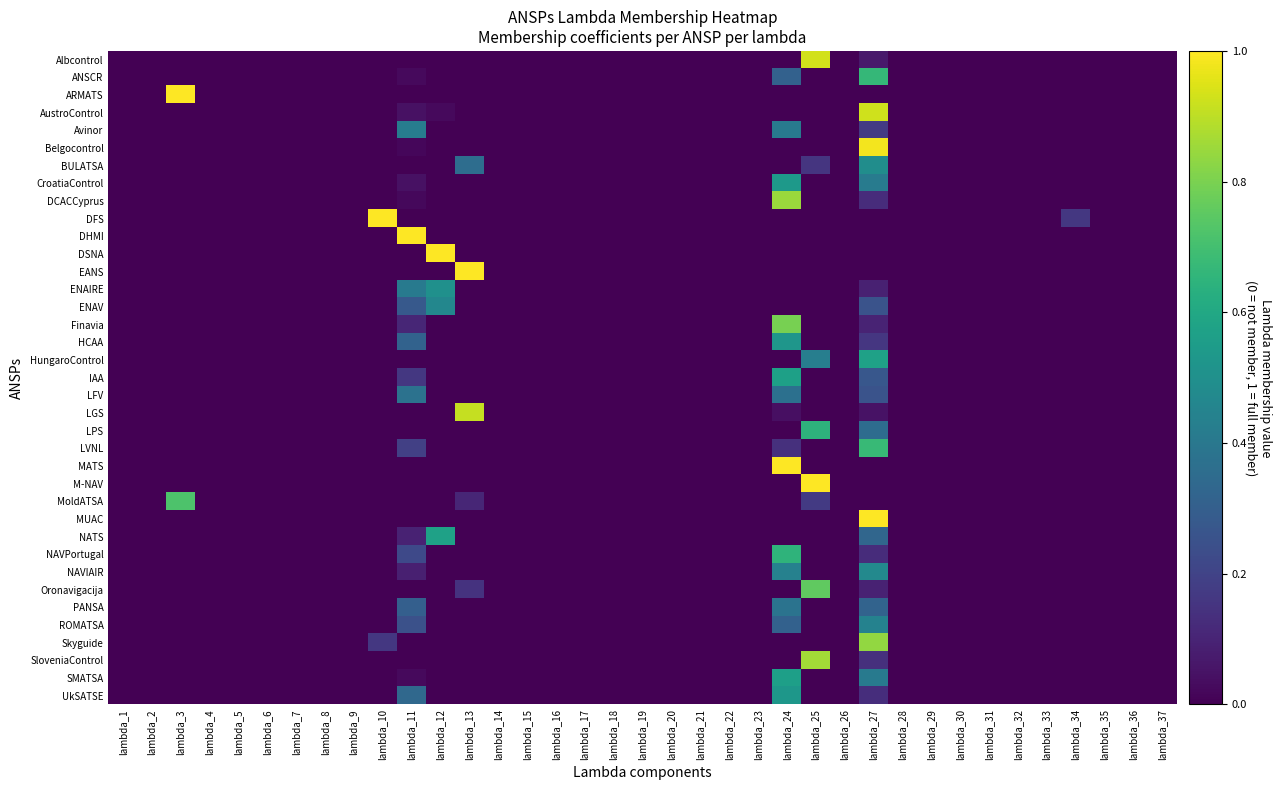

Reading left to right, extract all data points from this chart.

Albcontrol: lambda_1=0.0	lambda_2=0.0	lambda_3=0.0	lambda_4=0.0	lambda_5=0.0	lambda_6=0.0	lambda_7=0.0	lambda_8=0.0	lambda_9=0.0	lambda_10=0.0	lambda_11=0.0	lambda_12=0.0	lambda_13=0.0	lambda_14=0.0	lambda_15=0.0	lambda_16=0.0	lambda_17=0.0	lambda_18=0.0	lambda_19=0.0	lambda_20=0.0	lambda_21=0.0	lambda_22=0.0	lambda_23=0.0	lambda_24=0.0	lambda_25=0.9	lambda_26=0.0	lambda_27=0.1	lambda_28=0.0	lambda_29=0.0	lambda_30=0.0	lambda_31=0.0	lambda_32=0.0	lambda_33=0.0	lambda_34=0.0	lambda_35=0.0	lambda_36=0.0	lambda_37=0.0
ANSCR: lambda_1=0.0	lambda_2=0.0	lambda_3=0.0	lambda_4=0.0	lambda_5=0.0	lambda_6=0.0	lambda_7=0.0	lambda_8=0.0	lambda_9=0.0	lambda_10=0.0	lambda_11=0.0	lambda_12=0.0	lambda_13=0.0	lambda_14=0.0	lambda_15=0.0	lambda_16=0.0	lambda_17=0.0	lambda_18=0.0	lambda_19=0.0	lambda_20=0.0	lambda_21=0.0	lambda_22=0.0	lambda_23=0.0	lambda_24=0.3	lambda_25=0.0	lambda_26=0.0	lambda_27=0.7	lambda_28=0.0	lambda_29=0.0	lambda_30=0.0	lambda_31=0.0	lambda_32=0.0	lambda_33=0.0	lambda_34=0.0	lambda_35=0.0	lambda_36=0.0	lambda_37=0.0
ARMATS: lambda_1=0.0	lambda_2=0.0	lambda_3=1.0	lambda_4=0.0	lambda_5=0.0	lambda_6=0.0	lambda_7=0.0	lambda_8=0.0	lambda_9=0.0	lambda_10=0.0	lambda_11=0.0	lambda_12=0.0	lambda_13=0.0	lambda_14=0.0	lambda_15=0.0	lambda_16=0.0	lambda_17=0.0	lambda_18=0.0	lambda_19=0.0	lambda_20=0.0	lambda_21=0.0	lambda_22=0.0	lambda_23=0.0	lambda_24=0.0	lambda_25=0.0	lambda_26=0.0	lambda_27=0.0	lambda_28=0.0	lambda_29=0.0	lambda_30=0.0	lambda_31=0.0	lambda_32=0.0	lambda_33=0.0	lambda_34=0.0	lambda_35=0.0	lambda_36=0.0	lambda_37=0.0
AustroControl: lambda_1=0.0	lambda_2=0.0	lambda_3=0.0	lambda_4=0.0	lambda_5=0.0	lambda_6=0.0	lambda_7=0.0	lambda_8=0.0	lambda_9=0.0	lambda_10=0.0	lambda_11=0.0	lambda_12=0.0	lambda_13=0.0	lambda_14=0.0	lambda_15=0.0	lambda_16=0.0	lambda_17=0.0	lambda_18=0.0	lambda_19=0.0	lambda_20=0.0	lambda_21=0.0	lambda_22=0.0	lambda_23=0.0	lambda_24=0.0	lambda_25=0.0	lambda_26=0.0	lambda_27=0.9	lambda_28=0.0	lambda_29=0.0	lambda_30=0.0	lambda_31=0.0	lambda_32=0.0	lambda_33=0.0	lambda_34=0.0	lambda_35=0.0	lambda_36=0.0	lambda_37=0.0
Avinor: lambda_1=0.0	lambda_2=0.0	lambda_3=0.0	lambda_4=0.0	lambda_5=0.0	lambda_6=0.0	lambda_7=0.0	lambda_8=0.0	lambda_9=0.0	lambda_10=0.0	lambda_11=0.4	lambda_12=0.0	lambda_13=0.0	lambda_14=0.0	lambda_15=0.0	lambda_16=0.0	lambda_17=0.0	lambda_18=0.0	lambda_19=0.0	lambda_20=0.0	lambda_21=0.0	lambda_22=0.0	lambda_23=0.0	lambda_24=0.4	lambda_25=0.0	lambda_26=0.0	lambda_27=0.2	lambda_28=0.0	lambda_29=0.0	lambda_30=0.0	lambda_31=0.0	lambda_32=0.0	lambda_33=0.0	lambda_34=0.0	lambda_35=0.0	lambda_36=0.0	lambda_37=0.0
Belgocontrol: lambda_1=0.0	lambda_2=0.0	lambda_3=0.0	lambda_4=0.0	lambda_5=0.0	lambda_6=0.0	lambda_7=0.0	lambda_8=0.0	lambda_9=0.0	lambda_10=0.0	lambda_11=0.0	lambda_12=0.0	lambda_13=0.0	lambda_14=0.0	lambda_15=0.0	lambda_16=0.0	lambda_17=0.0	lambda_18=0.0	lambda_19=0.0	lambda_20=0.0	lambda_21=0.0	lambda_22=0.0	lambda_23=0.0	lambda_24=0.0	lambda_25=0.0	lambda_26=0.0	lambda_27=1.0	lambda_28=0.0	lambda_29=0.0	lambda_30=0.0	lambda_31=0.0	lambda_32=0.0	lambda_33=0.0	lambda_34=0.0	lambda_35=0.0	lambda_36=0.0	lambda_37=0.0
BULATSA: lambda_1=0.0	lambda_2=0.0	lambda_3=0.0	lambda_4=0.0	lambda_5=0.0	lambda_6=0.0	lambda_7=0.0	lambda_8=0.0	lambda_9=0.0	lambda_10=0.0	lambda_11=0.0	lambda_12=0.0	lambda_13=0.4	lambda_14=0.0	lambda_15=0.0	lambda_16=0.0	lambda_17=0.0	lambda_18=0.0	lambda_19=0.0	lambda_20=0.0	lambda_21=0.0	lambda_22=0.0	lambda_23=0.0	lambda_24=0.0	lambda_25=0.2	lambda_26=0.0	lambda_27=0.5	lambda_28=0.0	lambda_29=0.0	lambda_30=0.0	lambda_31=0.0	lambda_32=0.0	lambda_33=0.0	lambda_34=0.0	lambda_35=0.0	lambda_36=0.0	lambda_37=0.0
CroatiaControl: lambda_1=0.0	lambda_2=0.0	lambda_3=0.0	lambda_4=0.0	lambda_5=0.0	lambda_6=0.0	lambda_7=0.0	lambda_8=0.0	lambda_9=0.0	lambda_10=0.0	lambda_11=0.0	lambda_12=0.0	lambda_13=0.0	lambda_14=0.0	lambda_15=0.0	lambda_16=0.0	lambda_17=0.0	lambda_18=0.0	lambda_19=0.0	lambda_20=0.0	lambda_21=0.0	lambda_22=0.0	lambda_23=0.0	lambda_24=0.5	lambda_25=0.0	lambda_26=0.0	lambda_27=0.4	lambda_28=0.0	lambda_29=0.0	lambda_30=0.0	lambda_31=0.0	lambda_32=0.0	lambda_33=0.0	lambda_34=0.0	lambda_35=0.0	lambda_36=0.0	lambda_37=0.0
DCACCyprus: lambda_1=0.0	lambda_2=0.0	lambda_3=0.0	lambda_4=0.0	lambda_5=0.0	lambda_6=0.0	lambda_7=0.0	lambda_8=0.0	lambda_9=0.0	lambda_10=0.0	lambda_11=0.0	lambda_12=0.0	lambda_13=0.0	lambda_14=0.0	lambda_15=0.0	lambda_16=0.0	lambda_17=0.0	lambda_18=0.0	lambda_19=0.0	lambda_20=0.0	lambda_21=0.0	lambda_22=0.0	lambda_23=0.0	lambda_24=0.9	lambda_25=0.0	lambda_26=0.0	lambda_27=0.1	lambda_28=0.0	lambda_29=0.0	lambda_30=0.0	lambda_31=0.0	lambda_32=0.0	lambda_33=0.0	lambda_34=0.0	lambda_35=0.0	lambda_36=0.0	lambda_37=0.0
DFS: lambda_1=0.0	lambda_2=0.0	lambda_3=0.0	lambda_4=0.0	lambda_5=0.0	lambda_6=0.0	lambda_7=0.0	lambda_8=0.0	lambda_9=0.0	lambda_10=1.0	lambda_11=0.0	lambda_12=0.0	lambda_13=0.0	lambda_14=0.0	lambda_15=0.0	lambda_16=0.0	lambda_17=0.0	lambda_18=0.0	lambda_19=0.0	lambda_20=0.0	lambda_21=0.0	lambda_22=0.0	lambda_23=0.0	lambda_24=0.0	lambda_25=0.0	lambda_26=0.0	lambda_27=0.0	lambda_28=0.0	lambda_29=0.0	lambda_30=0.0	lambda_31=0.0	lambda_32=0.0	lambda_33=0.0	lambda_34=0.2	lambda_35=0.0	lambda_36=0.0	lambda_37=0.0
DHMI: lambda_1=0.0	lambda_2=0.0	lambda_3=0.0	lambda_4=0.0	lambda_5=0.0	lambda_6=0.0	lambda_7=0.0	lambda_8=0.0	lambda_9=0.0	lambda_10=0.0	lambda_11=1.0	lambda_12=0.0	lambda_13=0.0	lambda_14=0.0	lambda_15=0.0	lambda_16=0.0	lambda_17=0.0	lambda_18=0.0	lambda_19=0.0	lambda_20=0.0	lambda_21=0.0	lambda_22=0.0	lambda_23=0.0	lambda_24=0.0	lambda_25=0.0	lambda_26=0.0	lambda_27=0.0	lambda_28=0.0	lambda_29=0.0	lambda_30=0.0	lambda_31=0.0	lambda_32=0.0	lambda_33=0.0	lambda_34=0.0	lambda_35=0.0	lambda_36=0.0	lambda_37=0.0
DSNA: lambda_1=0.0	lambda_2=0.0	lambda_3=0.0	lambda_4=0.0	lambda_5=0.0	lambda_6=0.0	lambda_7=0.0	lambda_8=0.0	lambda_9=0.0	lambda_10=0.0	lambda_11=0.0	lambda_12=1.0	lambda_13=0.0	lambda_14=0.0	lambda_15=0.0	lambda_16=0.0	lambda_17=0.0	lambda_18=0.0	lambda_19=0.0	lambda_20=0.0	lambda_21=0.0	lambda_22=0.0	lambda_23=0.0	lambda_24=0.0	lambda_25=0.0	lambda_26=0.0	lambda_27=0.0	lambda_28=0.0	lambda_29=0.0	lambda_30=0.0	lambda_31=0.0	lambda_32=0.0	lambda_33=0.0	lambda_34=0.0	lambda_35=0.0	lambda_36=0.0	lambda_37=0.0
EANS: lambda_1=0.0	lambda_2=0.0	lambda_3=0.0	lambda_4=0.0	lambda_5=0.0	lambda_6=0.0	lambda_7=0.0	lambda_8=0.0	lambda_9=0.0	lambda_10=0.0	lambda_11=0.0	lambda_12=0.0	lambda_13=1.0	lambda_14=0.0	lambda_15=0.0	lambda_16=0.0	lambda_17=0.0	lambda_18=0.0	lambda_19=0.0	lambda_20=0.0	lambda_21=0.0	lambda_22=0.0	lambda_23=0.0	lambda_24=0.0	lambda_25=0.0	lambda_26=0.0	lambda_27=0.0	lambda_28=0.0	lambda_29=0.0	lambda_30=0.0	lambda_31=0.0	lambda_32=0.0	lambda_33=0.0	lambda_34=0.0	lambda_35=0.0	lambda_36=0.0	lambda_37=0.0
ENAIRE: lambda_1=0.0	lambda_2=0.0	lambda_3=0.0	lambda_4=0.0	lambda_5=0.0	lambda_6=0.0	lambda_7=0.0	lambda_8=0.0	lambda_9=0.0	lambda_10=0.0	lambda_11=0.4	lambda_12=0.5	lambda_13=0.0	lambda_14=0.0	lambda_15=0.0	lambda_16=0.0	lambda_17=0.0	lambda_18=0.0	lambda_19=0.0	lambda_20=0.0	lambda_21=0.0	lambda_22=0.0	lambda_23=0.0	lambda_24=0.0	lambda_25=0.0	lambda_26=0.0	lambda_27=0.1	lambda_28=0.0	lambda_29=0.0	lambda_30=0.0	lambda_31=0.0	lambda_32=0.0	lambda_33=0.0	lambda_34=0.0	lambda_35=0.0	lambda_36=0.0	lambda_37=0.0
ENAV: lambda_1=0.0	lambda_2=0.0	lambda_3=0.0	lambda_4=0.0	lambda_5=0.0	lambda_6=0.0	lambda_7=0.0	lambda_8=0.0	lambda_9=0.0	lambda_10=0.0	lambda_11=0.3	lambda_12=0.5	lambda_13=0.0	lambda_14=0.0	lambda_15=0.0	lambda_16=0.0	lambda_17=0.0	lambda_18=0.0	lambda_19=0.0	lambda_20=0.0	lambda_21=0.0	lambda_22=0.0	lambda_23=0.0	lambda_24=0.0	lambda_25=0.0	lambda_26=0.0	lambda_27=0.3	lambda_28=0.0	lambda_29=0.0	lambda_30=0.0	lambda_31=0.0	lambda_32=0.0	lambda_33=0.0	lambda_34=0.0	lambda_35=0.0	lambda_36=0.0	lambda_37=0.0
Finavia: lambda_1=0.0	lambda_2=0.0	lambda_3=0.0	lambda_4=0.0	lambda_5=0.0	lambda_6=0.0	lambda_7=0.0	lambda_8=0.0	lambda_9=0.0	lambda_10=0.0	lambda_11=0.1	lambda_12=0.0	lambda_13=0.0	lambda_14=0.0	lambda_15=0.0	lambda_16=0.0	lambda_17=0.0	lambda_18=0.0	lambda_19=0.0	lambda_20=0.0	lambda_21=0.0	lambda_22=0.0	lambda_23=0.0	lambda_24=0.8	lambda_25=0.0	lambda_26=0.0	lambda_27=0.1	lambda_28=0.0	lambda_29=0.0	lambda_30=0.0	lambda_31=0.0	lambda_32=0.0	lambda_33=0.0	lambda_34=0.0	lambda_35=0.0	lambda_36=0.0	lambda_37=0.0
HCAA: lambda_1=0.0	lambda_2=0.0	lambda_3=0.0	lambda_4=0.0	lambda_5=0.0	lambda_6=0.0	lambda_7=0.0	lambda_8=0.0	lambda_9=0.0	lambda_10=0.0	lambda_11=0.3	lambda_12=0.0	lambda_13=0.0	lambda_14=0.0	lambda_15=0.0	lambda_16=0.0	lambda_17=0.0	lambda_18=0.0	lambda_19=0.0	lambda_20=0.0	lambda_21=0.0	lambda_22=0.0	lambda_23=0.0	lambda_24=0.5	lambda_25=0.0	lambda_26=0.0	lambda_27=0.2	lambda_28=0.0	lambda_29=0.0	lambda_30=0.0	lambda_31=0.0	lambda_32=0.0	lambda_33=0.0	lambda_34=0.0	lambda_35=0.0	lambda_36=0.0	lambda_37=0.0
HungaroControl: lambda_1=0.0	lambda_2=0.0	lambda_3=0.0	lambda_4=0.0	lambda_5=0.0	lambda_6=0.0	lambda_7=0.0	lambda_8=0.0	lambda_9=0.0	lambda_10=0.0	lambda_11=0.0	lambda_12=0.0	lambda_13=0.0	lambda_14=0.0	lambda_15=0.0	lambda_16=0.0	lambda_17=0.0	lambda_18=0.0	lambda_19=0.0	lambda_20=0.0	lambda_21=0.0	lambda_22=0.0	lambda_23=0.0	lambda_24=0.0	lambda_25=0.4	lambda_26=0.0	lambda_27=0.6	lambda_28=0.0	lambda_29=0.0	lambda_30=0.0	lambda_31=0.0	lambda_32=0.0	lambda_33=0.0	lambda_34=0.0	lambda_35=0.0	lambda_36=0.0	lambda_37=0.0
IAA: lambda_1=0.0	lambda_2=0.0	lambda_3=0.0	lambda_4=0.0	lambda_5=0.0	lambda_6=0.0	lambda_7=0.0	lambda_8=0.0	lambda_9=0.0	lambda_10=0.0	lambda_11=0.2	lambda_12=0.0	lambda_13=0.0	lambda_14=0.0	lambda_15=0.0	lambda_16=0.0	lambda_17=0.0	lambda_18=0.0	lambda_19=0.0	lambda_20=0.0	lambda_21=0.0	lambda_22=0.0	lambda_23=0.0	lambda_24=0.6	lambda_25=0.0	lambda_26=0.0	lambda_27=0.3	lambda_28=0.0	lambda_29=0.0	lambda_30=0.0	lambda_31=0.0	lambda_32=0.0	lambda_33=0.0	lambda_34=0.0	lambda_35=0.0	lambda_36=0.0	lambda_37=0.0
LFV: lambda_1=0.0	lambda_2=0.0	lambda_3=0.0	lambda_4=0.0	lambda_5=0.0	lambda_6=0.0	lambda_7=0.0	lambda_8=0.0	lambda_9=0.0	lambda_10=0.0	lambda_11=0.4	lambda_12=0.0	lambda_13=0.0	lambda_14=0.0	lambda_15=0.0	lambda_16=0.0	lambda_17=0.0	lambda_18=0.0	lambda_19=0.0	lambda_20=0.0	lambda_21=0.0	lambda_22=0.0	lambda_23=0.0	lambda_24=0.4	lambda_25=0.0	lambda_26=0.0	lambda_27=0.3	lambda_28=0.0	lambda_29=0.0	lambda_30=0.0	lambda_31=0.0	lambda_32=0.0	lambda_33=0.0	lambda_34=0.0	lambda_35=0.0	lambda_36=0.0	lambda_37=0.0
LGS: lambda_1=0.0	lambda_2=0.0	lambda_3=0.0	lambda_4=0.0	lambda_5=0.0	lambda_6=0.0	lambda_7=0.0	lambda_8=0.0	lambda_9=0.0	lambda_10=0.0	lambda_11=0.0	lambda_12=0.0	lambda_13=0.9	lambda_14=0.0	lambda_15=0.0	lambda_16=0.0	lambda_17=0.0	lambda_18=0.0	lambda_19=0.0	lambda_20=0.0	lambda_21=0.0	lambda_22=0.0	lambda_23=0.0	lambda_24=0.0	lambda_25=0.0	lambda_26=0.0	lambda_27=0.0	lambda_28=0.0	lambda_29=0.0	lambda_30=0.0	lambda_31=0.0	lambda_32=0.0	lambda_33=0.0	lambda_34=0.0	lambda_35=0.0	lambda_36=0.0	lambda_37=0.0
LPS: lambda_1=0.0	lambda_2=0.0	lambda_3=0.0	lambda_4=0.0	lambda_5=0.0	lambda_6=0.0	lambda_7=0.0	lambda_8=0.0	lambda_9=0.0	lambda_10=0.0	lambda_11=0.0	lambda_12=0.0	lambda_13=0.0	lambda_14=0.0	lambda_15=0.0	lambda_16=0.0	lambda_17=0.0	lambda_18=0.0	lambda_19=0.0	lambda_20=0.0	lambda_21=0.0	lambda_22=0.0	lambda_23=0.0	lambda_24=0.0	lambda_25=0.6	lambda_26=0.0	lambda_27=0.4	lambda_28=0.0	lambda_29=0.0	lambda_30=0.0	lambda_31=0.0	lambda_32=0.0	lambda_33=0.0	lambda_34=0.0	lambda_35=0.0	lambda_36=0.0	lambda_37=0.0
LVNL: lambda_1=0.0	lambda_2=0.0	lambda_3=0.0	lambda_4=0.0	lambda_5=0.0	lambda_6=0.0	lambda_7=0.0	lambda_8=0.0	lambda_9=0.0	lambda_10=0.0	lambda_11=0.2	lambda_12=0.0	lambda_13=0.0	lambda_14=0.0	lambda_15=0.0	lambda_16=0.0	lambda_17=0.0	lambda_18=0.0	lambda_19=0.0	lambda_20=0.0	lambda_21=0.0	lambda_22=0.0	lambda_23=0.0	lambda_24=0.1	lambda_25=0.0	lambda_26=0.0	lambda_27=0.7	lambda_28=0.0	lambda_29=0.0	lambda_30=0.0	lambda_31=0.0	lambda_32=0.0	lambda_33=0.0	lambda_34=0.0	lambda_35=0.0	lambda_36=0.0	lambda_37=0.0
MATS: lambda_1=0.0	lambda_2=0.0	lambda_3=0.0	lambda_4=0.0	lambda_5=0.0	lambda_6=0.0	lambda_7=0.0	lambda_8=0.0	lambda_9=0.0	lambda_10=0.0	lambda_11=0.0	lambda_12=0.0	lambda_13=0.0	lambda_14=0.0	lambda_15=0.0	lambda_16=0.0	lambda_17=0.0	lambda_18=0.0	lambda_19=0.0	lambda_20=0.0	lambda_21=0.0	lambda_22=0.0	lambda_23=0.0	lambda_24=1.0	lambda_25=0.0	lambda_26=0.0	lambda_27=0.0	lambda_28=0.0	lambda_29=0.0	lambda_30=0.0	lambda_31=0.0	lambda_32=0.0	lambda_33=0.0	lambda_34=0.0	lambda_35=0.0	lambda_36=0.0	lambda_37=0.0
M-NAV: lambda_1=0.0	lambda_2=0.0	lambda_3=0.0	lambda_4=0.0	lambda_5=0.0	lambda_6=0.0	lambda_7=0.0	lambda_8=0.0	lambda_9=0.0	lambda_10=0.0	lambda_11=0.0	lambda_12=0.0	lambda_13=0.0	lambda_14=0.0	lambda_15=0.0	lambda_16=0.0	lambda_17=0.0	lambda_18=0.0	lambda_19=0.0	lambda_20=0.0	lambda_21=0.0	lambda_22=0.0	lambda_23=0.0	lambda_24=0.0	lambda_25=1.0	lambda_26=0.0	lambda_27=0.0	lambda_28=0.0	lambda_29=0.0	lambda_30=0.0	lambda_31=0.0	lambda_32=0.0	lambda_33=0.0	lambda_34=0.0	lambda_35=0.0	lambda_36=0.0	lambda_37=0.0
MoldATSA: lambda_1=0.0	lambda_2=0.0	lambda_3=0.7	lambda_4=0.0	lambda_5=0.0	lambda_6=0.0	lambda_7=0.0	lambda_8=0.0	lambda_9=0.0	lambda_10=0.0	lambda_11=0.0	lambda_12=0.0	lambda_13=0.1	lambda_14=0.0	lambda_15=0.0	lambda_16=0.0	lambda_17=0.0	lambda_18=0.0	lambda_19=0.0	lambda_20=0.0	lambda_21=0.0	lambda_22=0.0	lambda_23=0.0	lambda_24=0.0	lambda_25=0.2	lambda_26=0.0	lambda_27=0.0	lambda_28=0.0	lambda_29=0.0	lambda_30=0.0	lambda_31=0.0	lambda_32=0.0	lambda_33=0.0	lambda_34=0.0	lambda_35=0.0	lambda_36=0.0	lambda_37=0.0
MUAC: lambda_1=0.0	lambda_2=0.0	lambda_3=0.0	lambda_4=0.0	lambda_5=0.0	lambda_6=0.0	lambda_7=0.0	lambda_8=0.0	lambda_9=0.0	lambda_10=0.0	lambda_11=0.0	lambda_12=0.0	lambda_13=0.0	lambda_14=0.0	lambda_15=0.0	lambda_16=0.0	lambda_17=0.0	lambda_18=0.0	lambda_19=0.0	lambda_20=0.0	lambda_21=0.0	lambda_22=0.0	lambda_23=0.0	lambda_24=0.0	lambda_25=0.0	lambda_26=0.0	lambda_27=1.0	lambda_28=0.0	lambda_29=0.0	lambda_30=0.0	lambda_31=0.0	lambda_32=0.0	lambda_33=0.0	lambda_34=0.0	lambda_35=0.0	lambda_36=0.0	lambda_37=0.0
NATS: lambda_1=0.0	lambda_2=0.0	lambda_3=0.0	lambda_4=0.0	lambda_5=0.0	lambda_6=0.0	lambda_7=0.0	lambda_8=0.0	lambda_9=0.0	lambda_10=0.0	lambda_11=0.1	lambda_12=0.6	lambda_13=0.0	lambda_14=0.0	lambda_15=0.0	lambda_16=0.0	lambda_17=0.0	lambda_18=0.0	lambda_19=0.0	lambda_20=0.0	lambda_21=0.0	lambda_22=0.0	lambda_23=0.0	lambda_24=0.0	lambda_25=0.0	lambda_26=0.0	lambda_27=0.3	lambda_28=0.0	lambda_29=0.0	lambda_30=0.0	lambda_31=0.0	lambda_32=0.0	lambda_33=0.0	lambda_34=0.0	lambda_35=0.0	lambda_36=0.0	lambda_37=0.0
NAVPortugal: lambda_1=0.0	lambda_2=0.0	lambda_3=0.0	lambda_4=0.0	lambda_5=0.0	lambda_6=0.0	lambda_7=0.0	lambda_8=0.0	lambda_9=0.0	lambda_10=0.0	lambda_11=0.2	lambda_12=0.0	lambda_13=0.0	lambda_14=0.0	lambda_15=0.0	lambda_16=0.0	lambda_17=0.0	lambda_18=0.0	lambda_19=0.0	lambda_20=0.0	lambda_21=0.0	lambda_22=0.0	lambda_23=0.0	lambda_24=0.7	lambda_25=0.0	lambda_26=0.0	lambda_27=0.1	lambda_28=0.0	lambda_29=0.0	lambda_30=0.0	lambda_31=0.0	lambda_32=0.0	lambda_33=0.0	lambda_34=0.0	lambda_35=0.0	lambda_36=0.0	lambda_37=0.0
NAVIAIR: lambda_1=0.0	lambda_2=0.0	lambda_3=0.0	lambda_4=0.0	lambda_5=0.0	lambda_6=0.0	lambda_7=0.0	lambda_8=0.0	lambda_9=0.0	lambda_10=0.0	lambda_11=0.1	lambda_12=0.0	lambda_13=0.0	lambda_14=0.0	lambda_15=0.0	lambda_16=0.0	lambda_17=0.0	lambda_18=0.0	lambda_19=0.0	lambda_20=0.0	lambda_21=0.0	lambda_22=0.0	lambda_23=0.0	lambda_24=0.4	lambda_25=0.0	lambda_26=0.0	lambda_27=0.5	lambda_28=0.0	lambda_29=0.0	lambda_30=0.0	lambda_31=0.0	lambda_32=0.0	lambda_33=0.0	lambda_34=0.0	lambda_35=0.0	lambda_36=0.0	lambda_37=0.0
Oronavigacija: lambda_1=0.0	lambda_2=0.0	lambda_3=0.0	lambda_4=0.0	lambda_5=0.0	lambda_6=0.0	lambda_7=0.0	lambda_8=0.0	lambda_9=0.0	lambda_10=0.0	lambda_11=0.0	lambda_12=0.0	lambda_13=0.1	lambda_14=0.0	lambda_15=0.0	lambda_16=0.0	lambda_17=0.0	lambda_18=0.0	lambda_19=0.0	lambda_20=0.0	lambda_21=0.0	lambda_22=0.0	lambda_23=0.0	lambda_24=0.0	lambda_25=0.8	lambda_26=0.0	lambda_27=0.1	lambda_28=0.0	lambda_29=0.0	lambda_30=0.0	lambda_31=0.0	lambda_32=0.0	lambda_33=0.0	lambda_34=0.0	lambda_35=0.0	lambda_36=0.0	lambda_37=0.0
PANSA: lambda_1=0.0	lambda_2=0.0	lambda_3=0.0	lambda_4=0.0	lambda_5=0.0	lambda_6=0.0	lambda_7=0.0	lambda_8=0.0	lambda_9=0.0	lambda_10=0.0	lambda_11=0.3	lambda_12=0.0	lambda_13=0.0	lambda_14=0.0	lambda_15=0.0	lambda_16=0.0	lambda_17=0.0	lambda_18=0.0	lambda_19=0.0	lambda_20=0.0	lambda_21=0.0	lambda_22=0.0	lambda_23=0.0	lambda_24=0.4	lambda_25=0.0	lambda_26=0.0	lambda_27=0.3	lambda_28=0.0	lambda_29=0.0	lambda_30=0.0	lambda_31=0.0	lambda_32=0.0	lambda_33=0.0	lambda_34=0.0	lambda_35=0.0	lambda_36=0.0	lambda_37=0.0
ROMATSA: lambda_1=0.0	lambda_2=0.0	lambda_3=0.0	lambda_4=0.0	lambda_5=0.0	lambda_6=0.0	lambda_7=0.0	lambda_8=0.0	lambda_9=0.0	lambda_10=0.0	lambda_11=0.2	lambda_12=0.0	lambda_13=0.0	lambda_14=0.0	lambda_15=0.0	lambda_16=0.0	lambda_17=0.0	lambda_18=0.0	lambda_19=0.0	lambda_20=0.0	lambda_21=0.0	lambda_22=0.0	lambda_23=0.0	lambda_24=0.3	lambda_25=0.0	lambda_26=0.0	lambda_27=0.4	lambda_28=0.0	lambda_29=0.0	lambda_30=0.0	lambda_31=0.0	lambda_32=0.0	lambda_33=0.0	lambda_34=0.0	lambda_35=0.0	lambda_36=0.0	lambda_37=0.0
Skyguide: lambda_1=0.0	lambda_2=0.0	lambda_3=0.0	lambda_4=0.0	lambda_5=0.0	lambda_6=0.0	lambda_7=0.0	lambda_8=0.0	lambda_9=0.0	lambda_10=0.2	lambda_11=0.0	lambda_12=0.0	lambda_13=0.0	lambda_14=0.0	lambda_15=0.0	lambda_16=0.0	lambda_17=0.0	lambda_18=0.0	lambda_19=0.0	lambda_20=0.0	lambda_21=0.0	lambda_22=0.0	lambda_23=0.0	lambda_24=0.0	lambda_25=0.0	lambda_26=0.0	lambda_27=0.8	lambda_28=0.0	lambda_29=0.0	lambda_30=0.0	lambda_31=0.0	lambda_32=0.0	lambda_33=0.0	lambda_34=0.0	lambda_35=0.0	lambda_36=0.0	lambda_37=0.0
SloveniaControl: lambda_1=0.0	lambda_2=0.0	lambda_3=0.0	lambda_4=0.0	lambda_5=0.0	lambda_6=0.0	lambda_7=0.0	lambda_8=0.0	lambda_9=0.0	lambda_10=0.0	lambda_11=0.0	lambda_12=0.0	lambda_13=0.0	lambda_14=0.0	lambda_15=0.0	lambda_16=0.0	lambda_17=0.0	lambda_18=0.0	lambda_19=0.0	lambda_20=0.0	lambda_21=0.0	lambda_22=0.0	lambda_23=0.0	lambda_24=0.0	lambda_25=0.9	lambda_26=0.0	lambda_27=0.1	lambda_28=0.0	lambda_29=0.0	lambda_30=0.0	lambda_31=0.0	lambda_32=0.0	lambda_33=0.0	lambda_34=0.0	lambda_35=0.0	lambda_36=0.0	lambda_37=0.0
SMATSA: lambda_1=0.0	lambda_2=0.0	lambda_3=0.0	lambda_4=0.0	lambda_5=0.0	lambda_6=0.0	lambda_7=0.0	lambda_8=0.0	lambda_9=0.0	lambda_10=0.0	lambda_11=0.0	lambda_12=0.0	lambda_13=0.0	lambda_14=0.0	lambda_15=0.0	lambda_16=0.0	lambda_17=0.0	lambda_18=0.0	lambda_19=0.0	lambda_20=0.0	lambda_21=0.0	lambda_22=0.0	lambda_23=0.0	lambda_24=0.6	lambda_25=0.0	lambda_26=0.0	lambda_27=0.4	lambda_28=0.0	lambda_29=0.0	lambda_30=0.0	lambda_31=0.0	lambda_32=0.0	lambda_33=0.0	lambda_34=0.0	lambda_35=0.0	lambda_36=0.0	lambda_37=0.0
UkSATSE: lambda_1=0.0	lambda_2=0.0	lambda_3=0.0	lambda_4=0.0	lambda_5=0.0	lambda_6=0.0	lambda_7=0.0	lambda_8=0.0	lambda_9=0.0	lambda_10=0.0	lambda_11=0.3	lambda_12=0.0	lambda_13=0.0	lambda_14=0.0	lambda_15=0.0	lambda_16=0.0	lambda_17=0.0	lambda_18=0.0	lambda_19=0.0	lambda_20=0.0	lambda_21=0.0	lambda_22=0.0	lambda_23=0.0	lambda_24=0.5	lambda_25=0.0	lambda_26=0.0	lambda_27=0.1	lambda_28=0.0	lambda_29=0.0	lambda_30=0.0	lambda_31=0.0	lambda_32=0.0	lambda_33=0.0	lambda_34=0.0	lambda_35=0.0	lambda_36=0.0	lambda_37=0.0